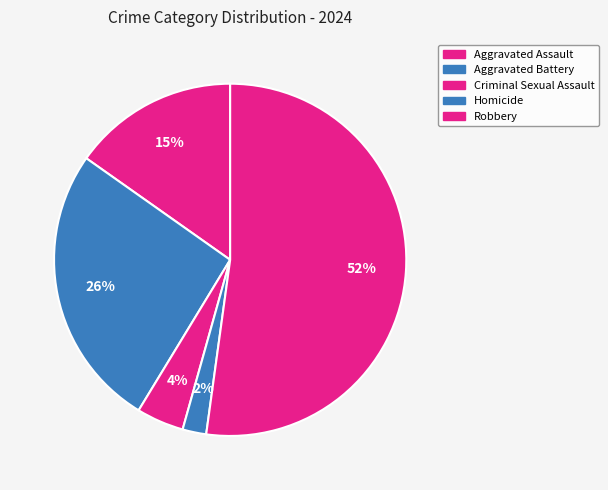

What percentage is the Aggravated Battery slice, to the nearest percent?

26%